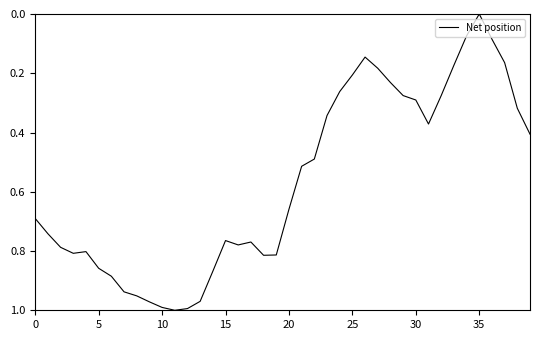

What is the difference between the maximum and second lowest values?

0.9